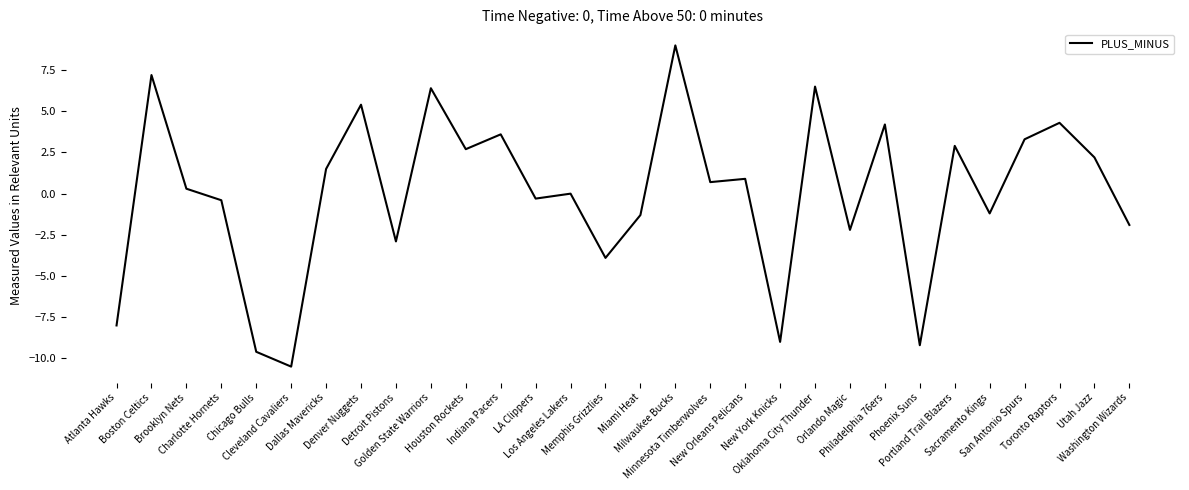

Is this an area chart (filled region under the line)?

No